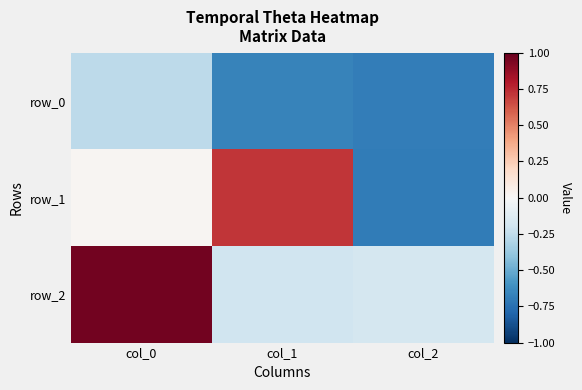

How many series are shown in this chart?

3